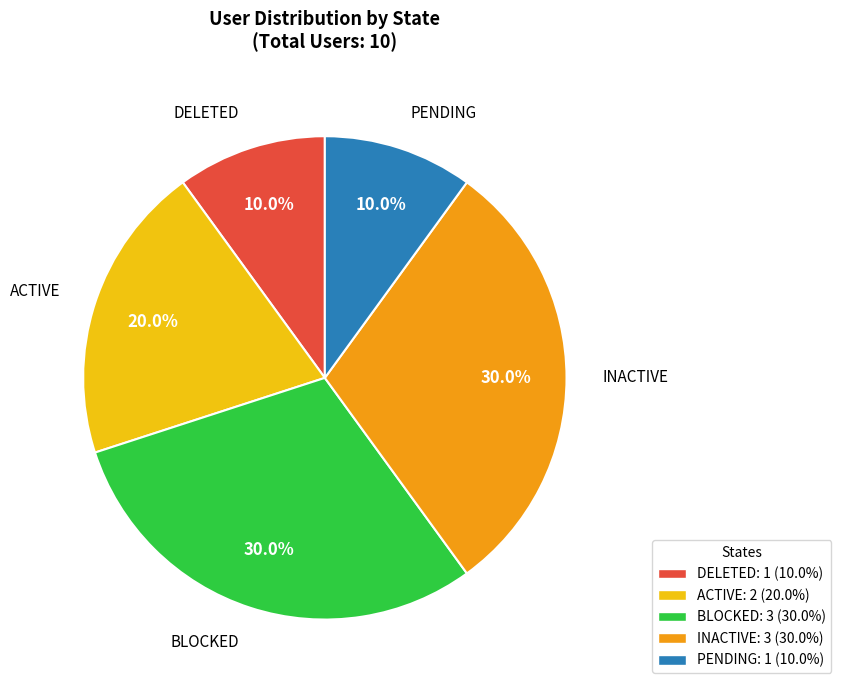

Is there a majority slice in this chart?

No